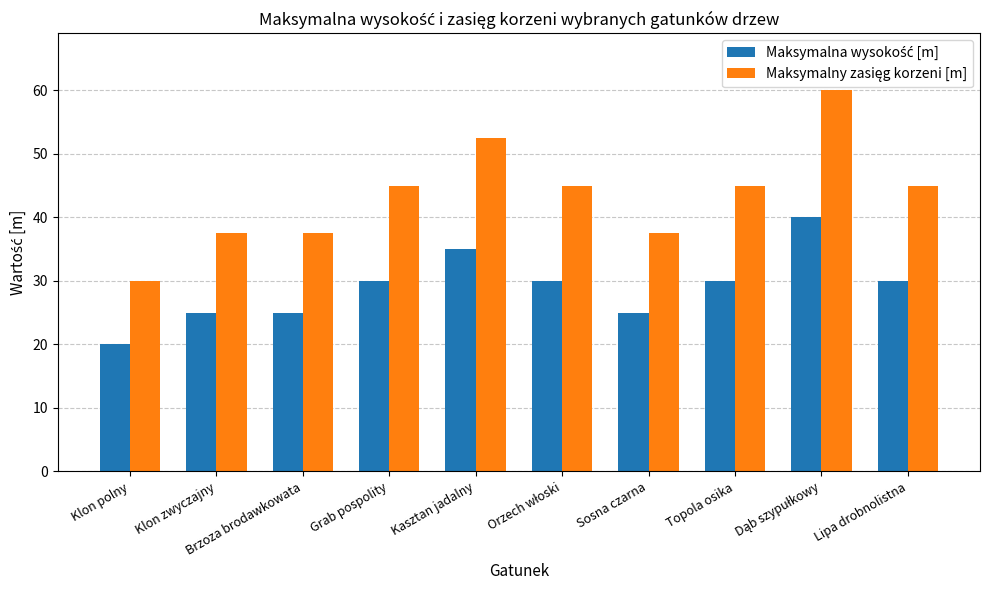

How many bars are there in each group?

2